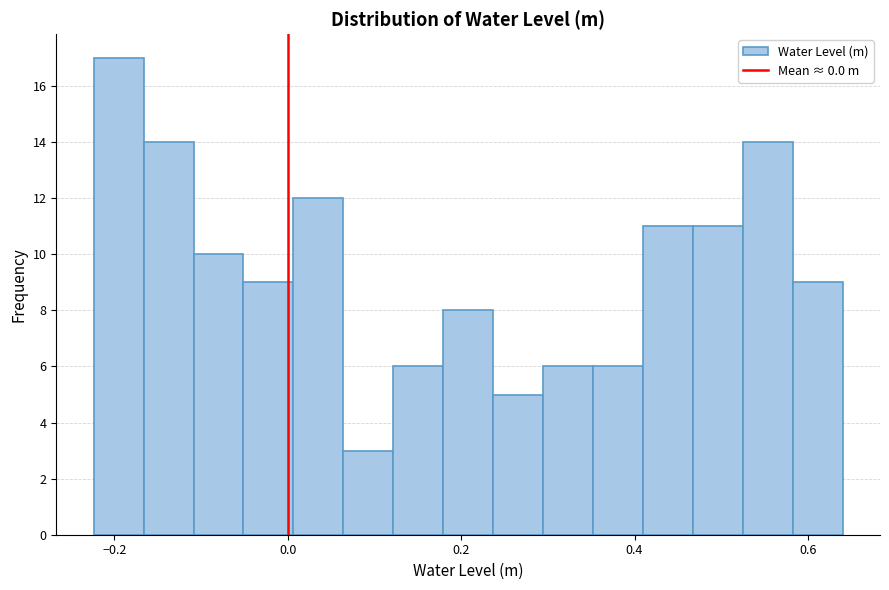

Read against the x-axis, roughly where is the centre of the tallest bar?

-0.20